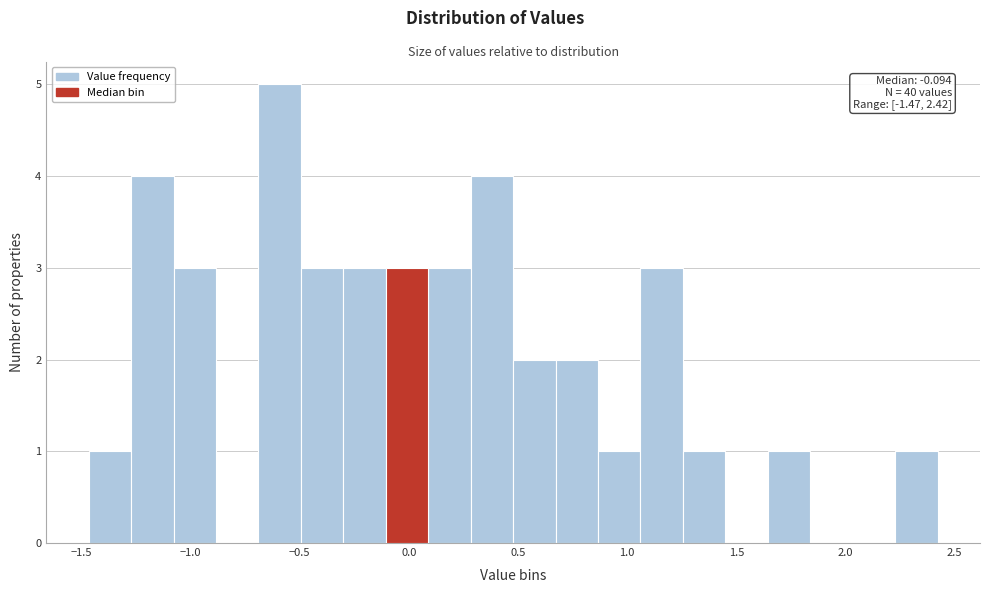

Around what value on the x-axis is the tallest bar? Give the approximate position of its centre, as read against the axis.

-0.60